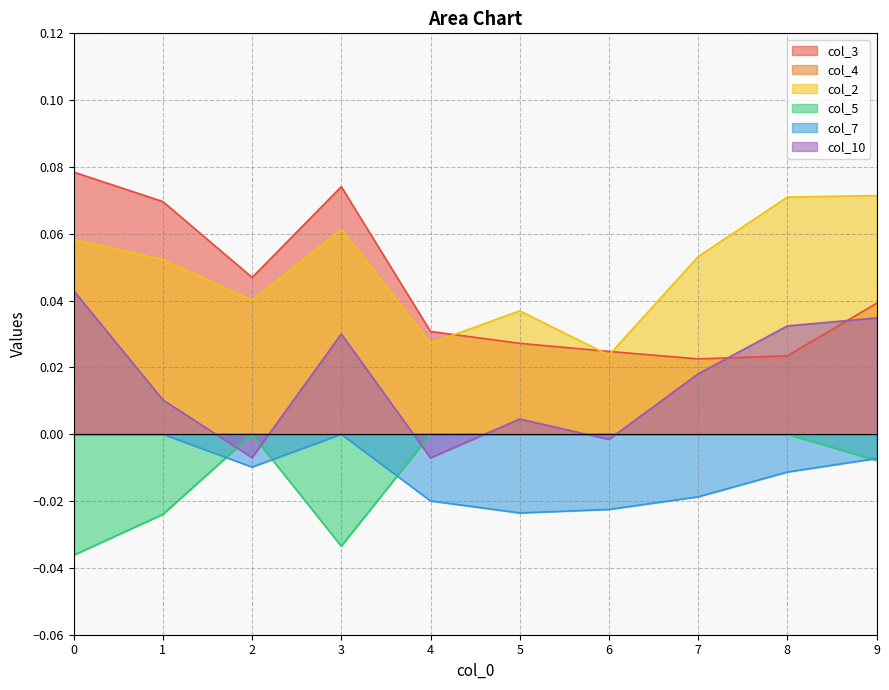

True or false: col_10 and col_3 cross at least once.

True